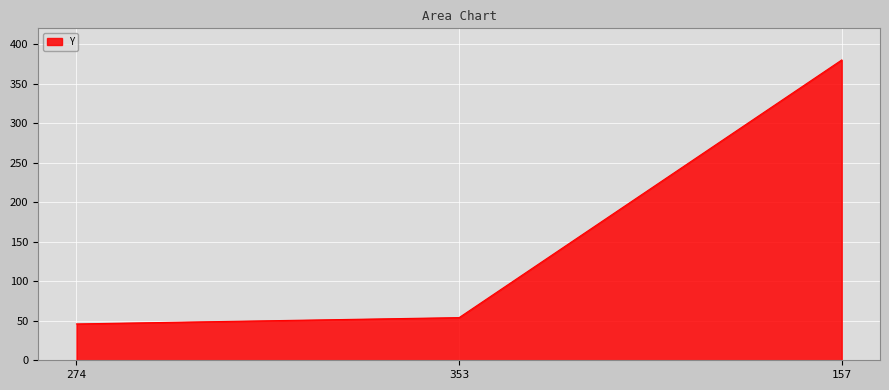

What value does the data have at 274?

46